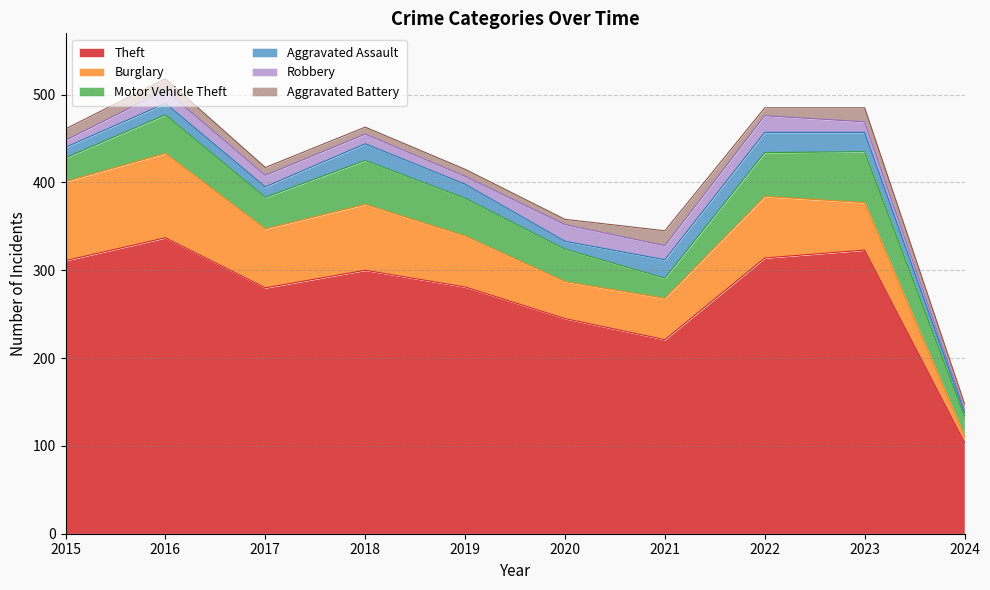

Which label corresponds to the largest value in the chart?

2016